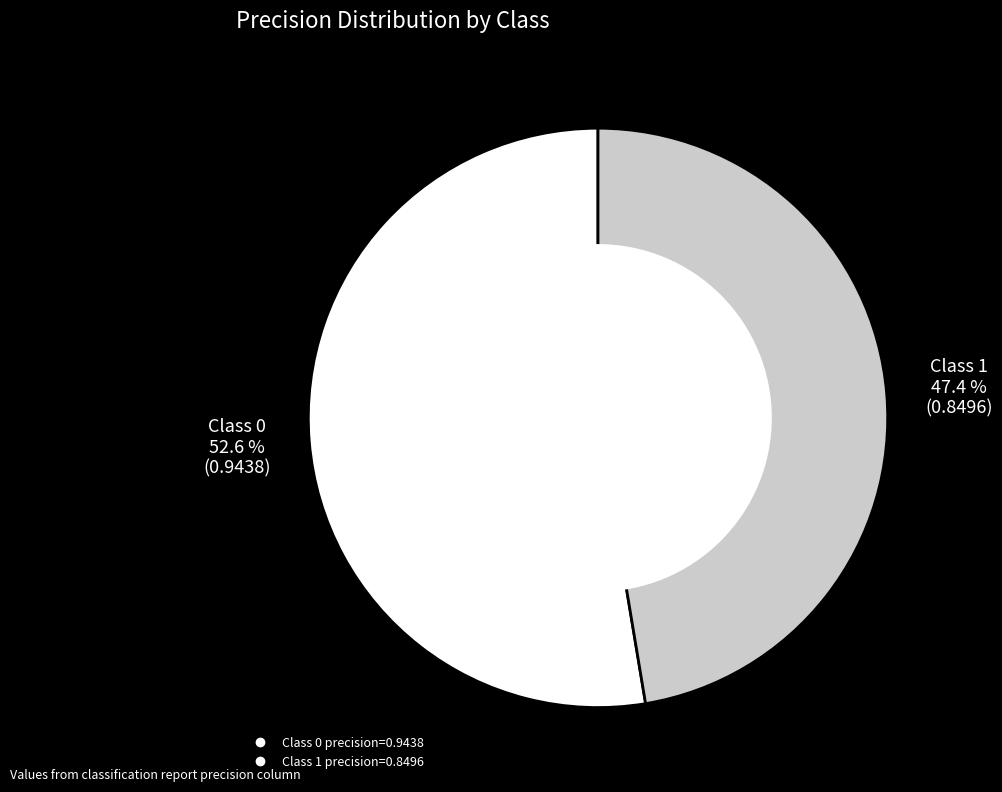

Does any single category account for the majority?

Yes